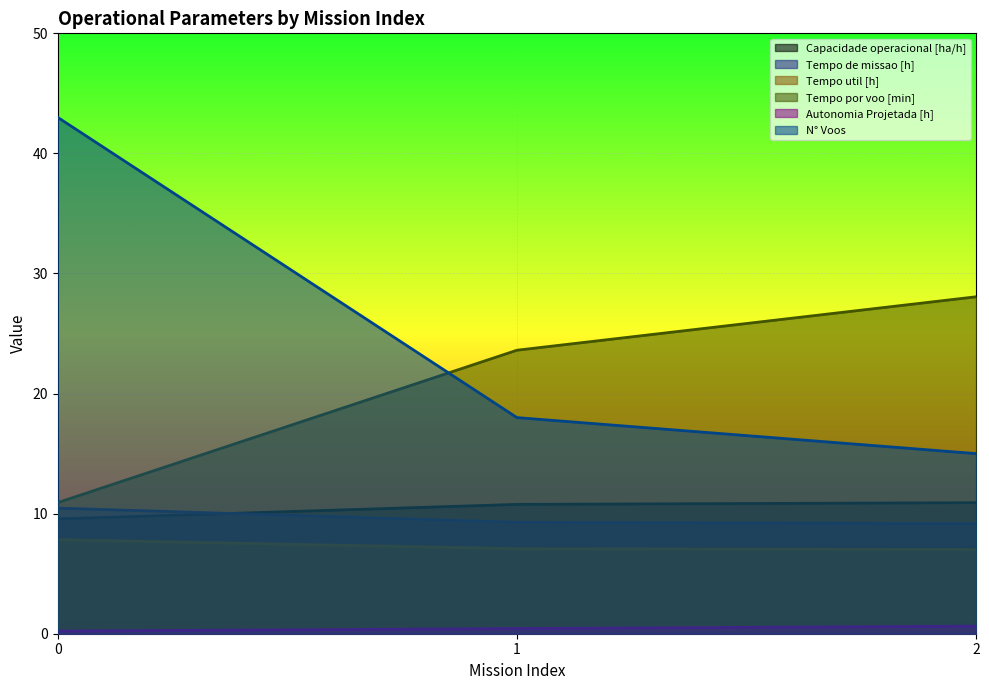

What is the difference between the maximum and minimum values in the Capacidade operacional [ha/h] series?

1.4